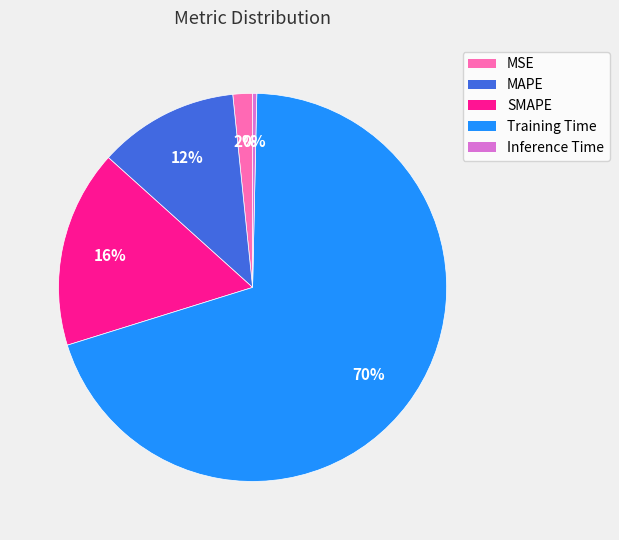

Between MSE and MAPE, which is larger?

MAPE